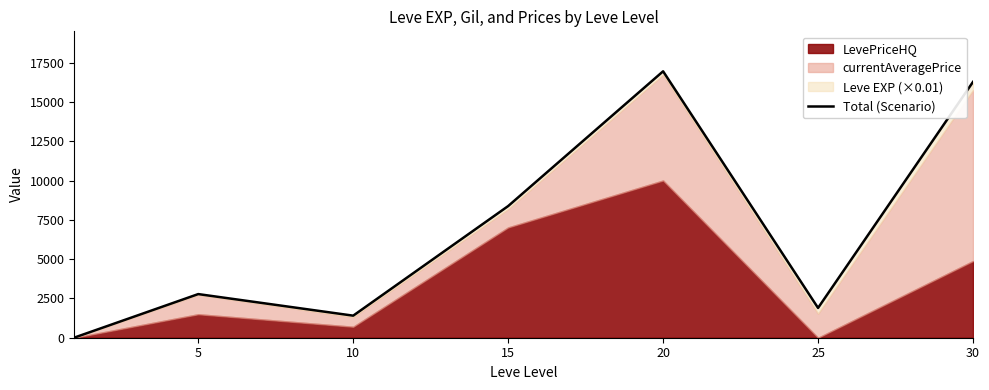

Where does the data first go above 2779?

5